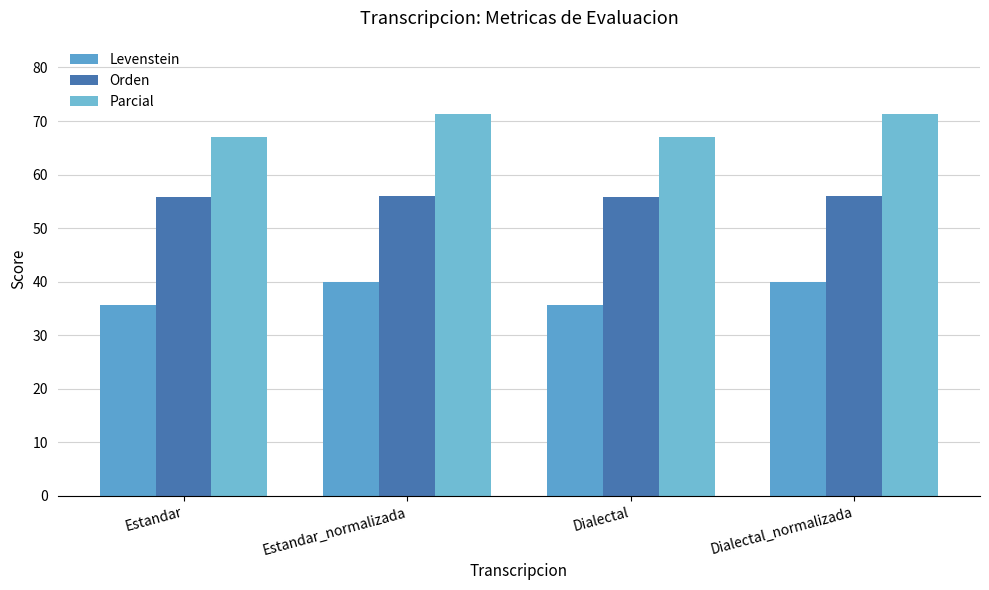

Read the Parcial value at Estandar_normalizada.

71.3